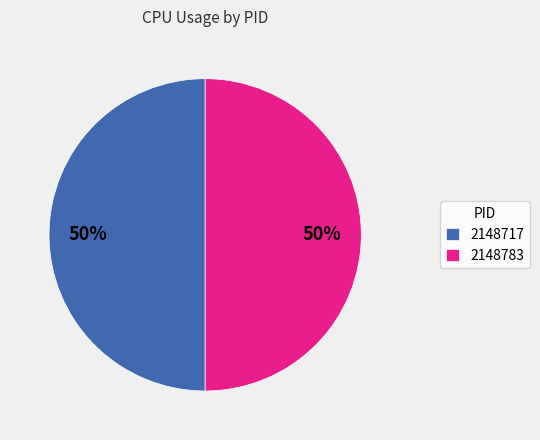

Combined, do 2148717 and 2148783 account for over 50%?

Yes